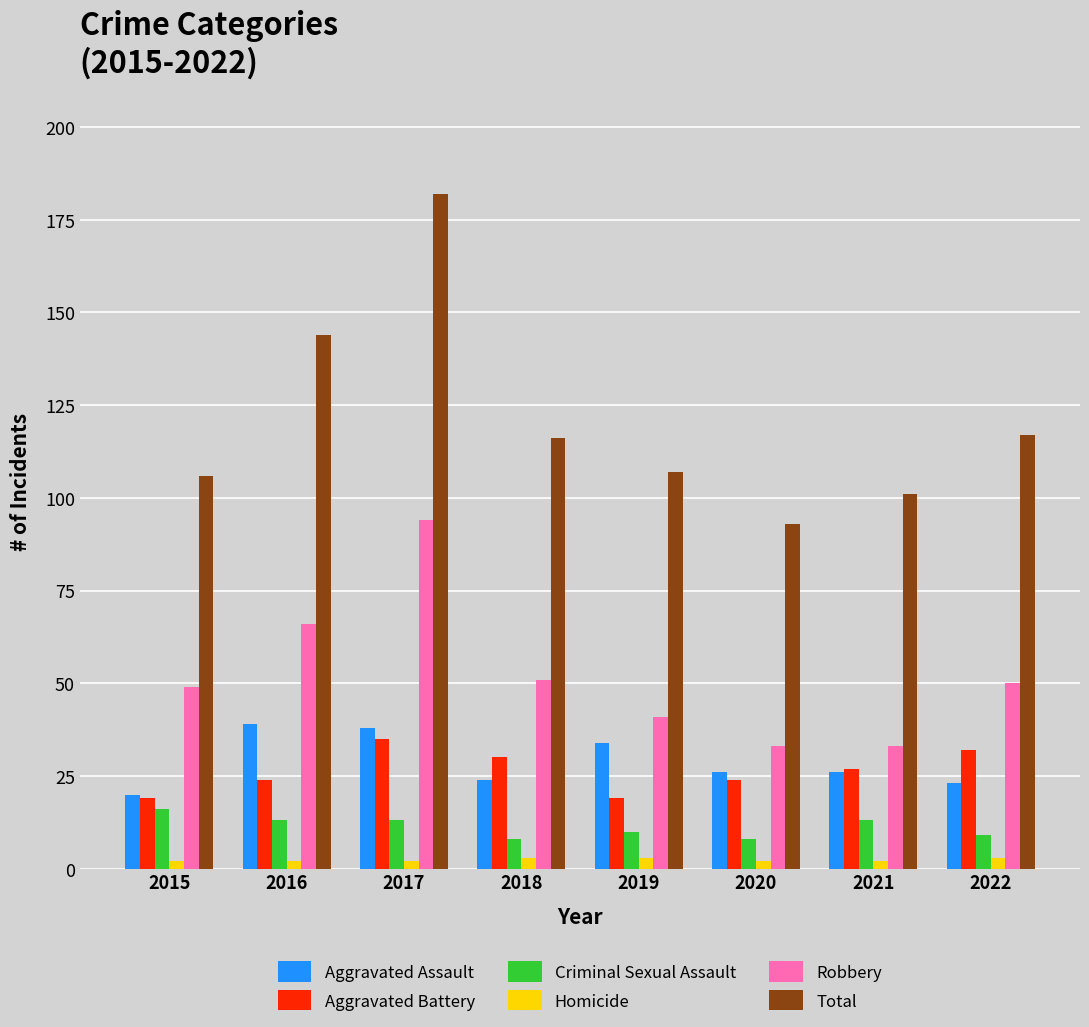

Reading left to right, what are all the values shown in this chart?

Aggravated Assault: 20	39	38	24	34	26	26	23
Aggravated Battery: 19	24	35	30	19	24	27	32
Criminal Sexual Assault: 16	13	13	8	10	8	13	9
Homicide: 2	2	2	3	3	2	2	3
Robbery: 49	66	94	51	41	33	33	50
Total: 106	144	182	116	107	93	101	117